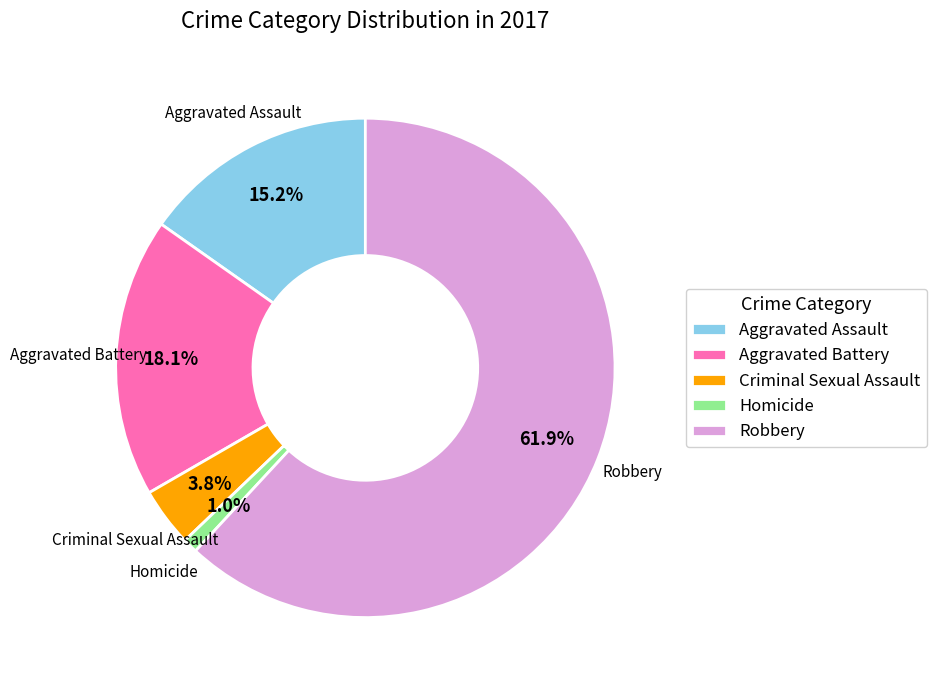

Rank the categories by value from lowest to highest.

Homicide, Criminal Sexual Assault, Aggravated Assault, Aggravated Battery, Robbery